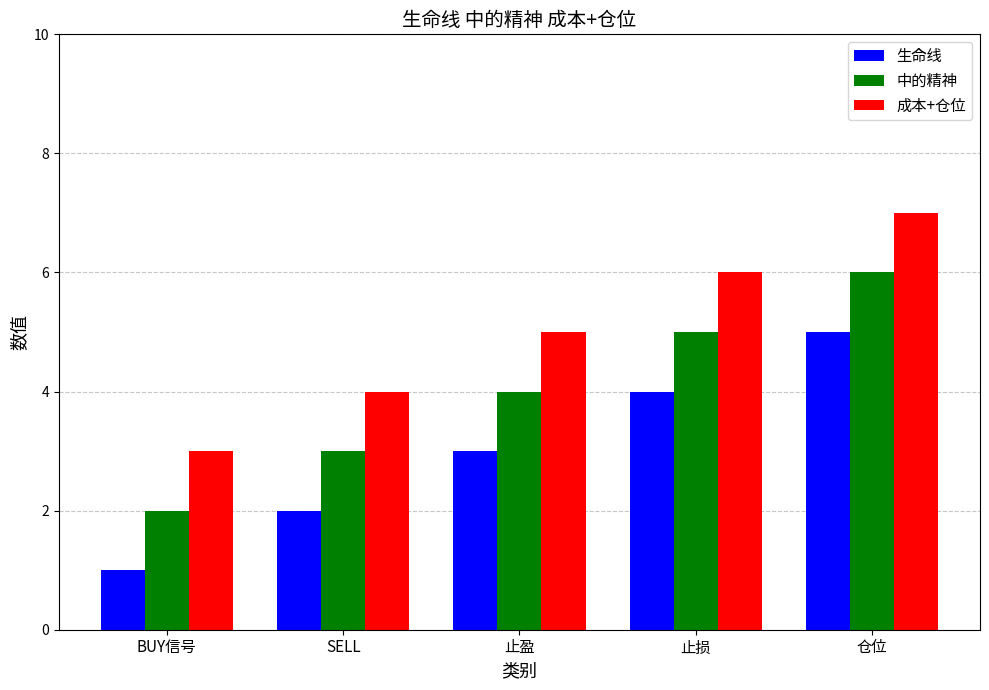

Count the number of data series in this chart.

3